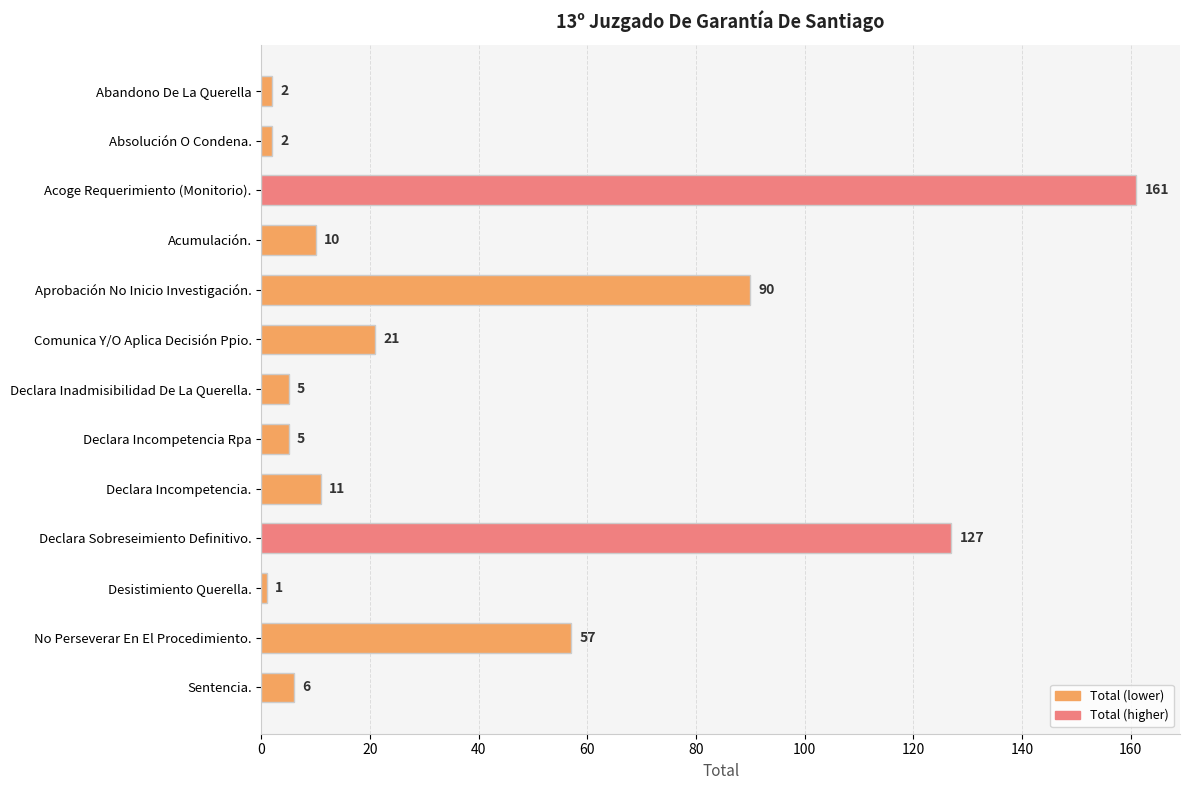

What is the difference between the maximum and minimum values?

160